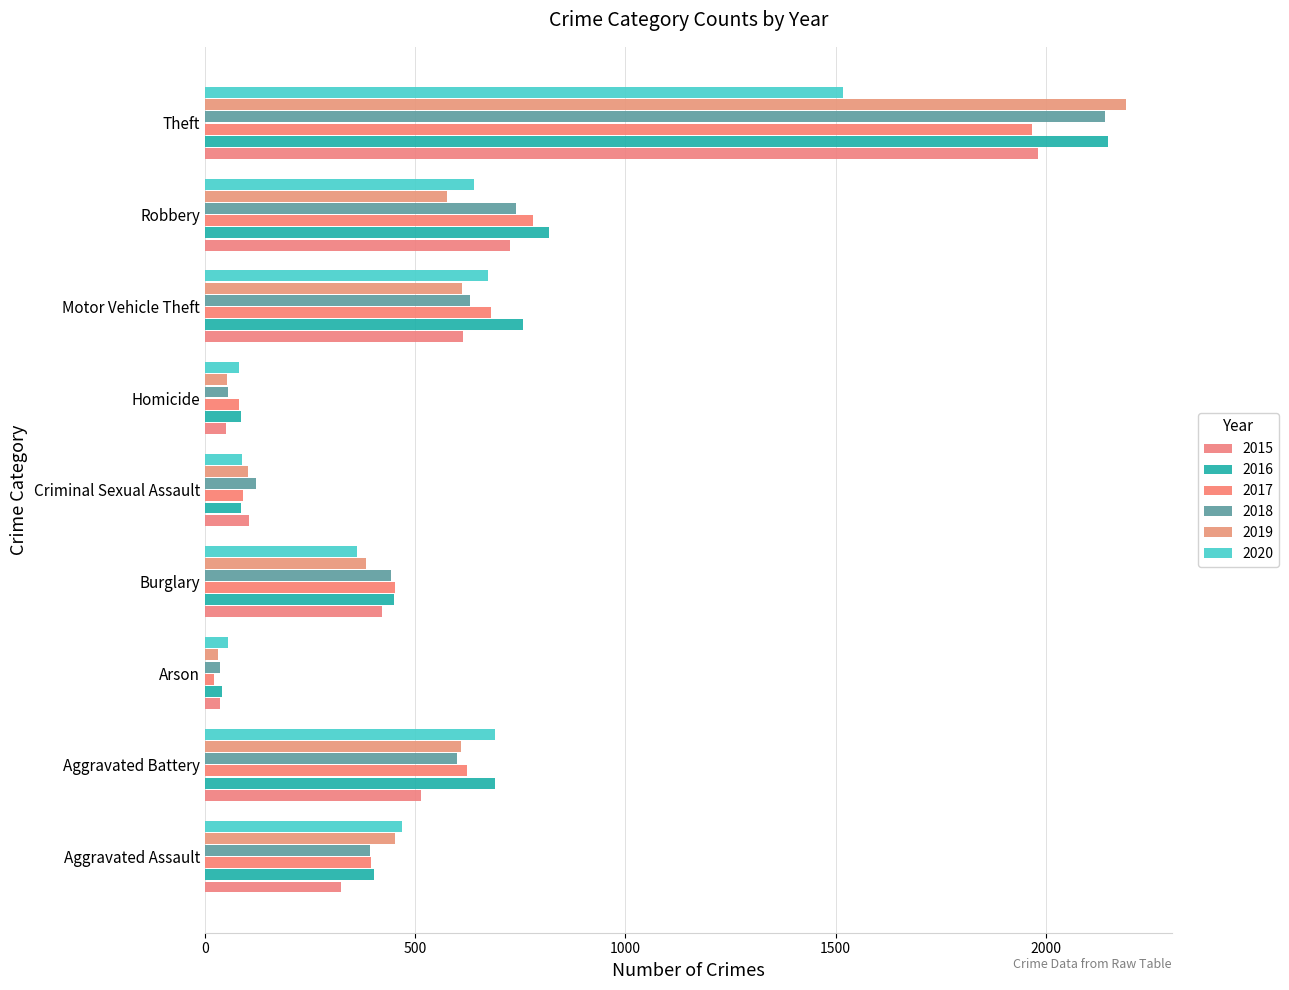

What is the minimum value shown in the chart?

23